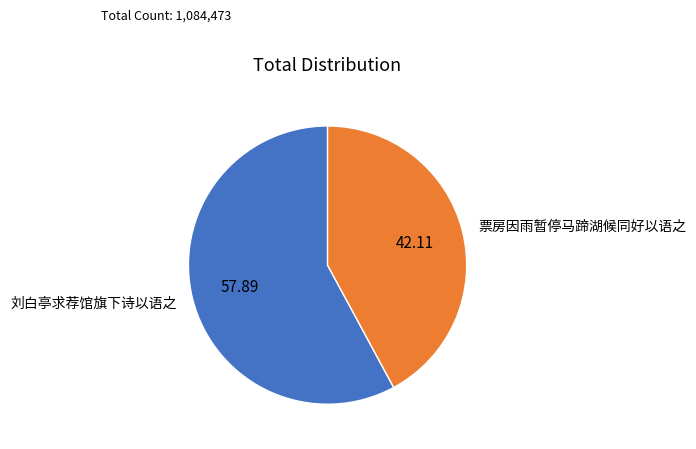

Is there a majority slice in this chart?

Yes